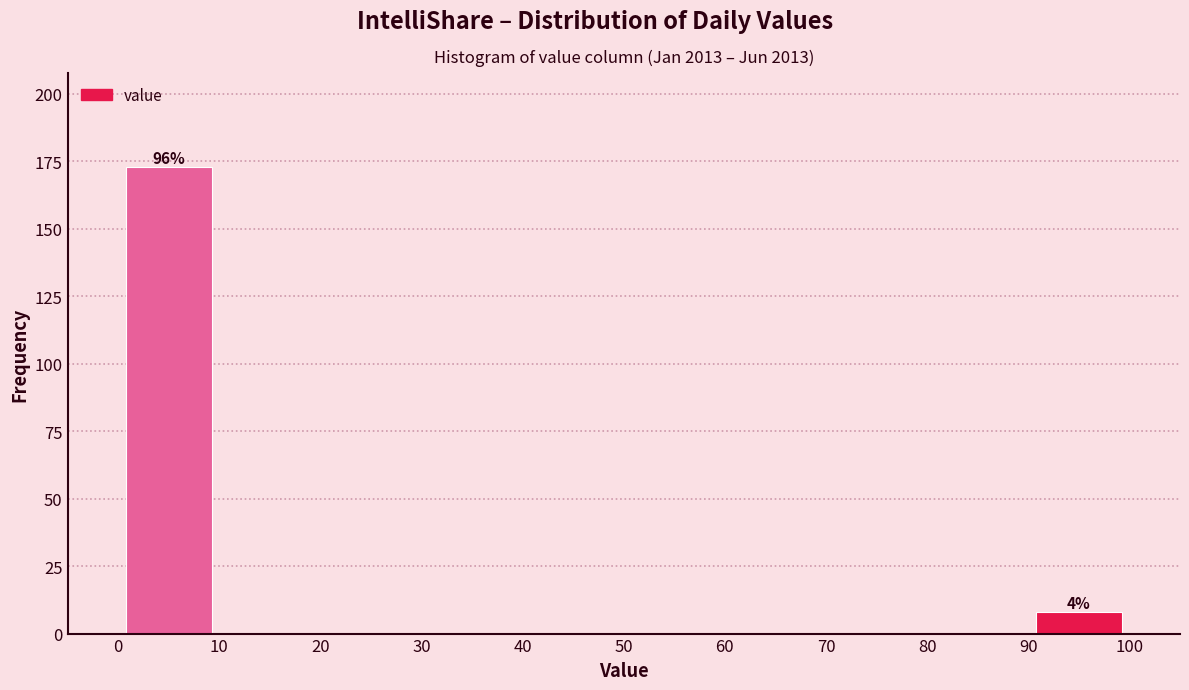

Over which range of the x-axis is the bar tallest?

0 to 10